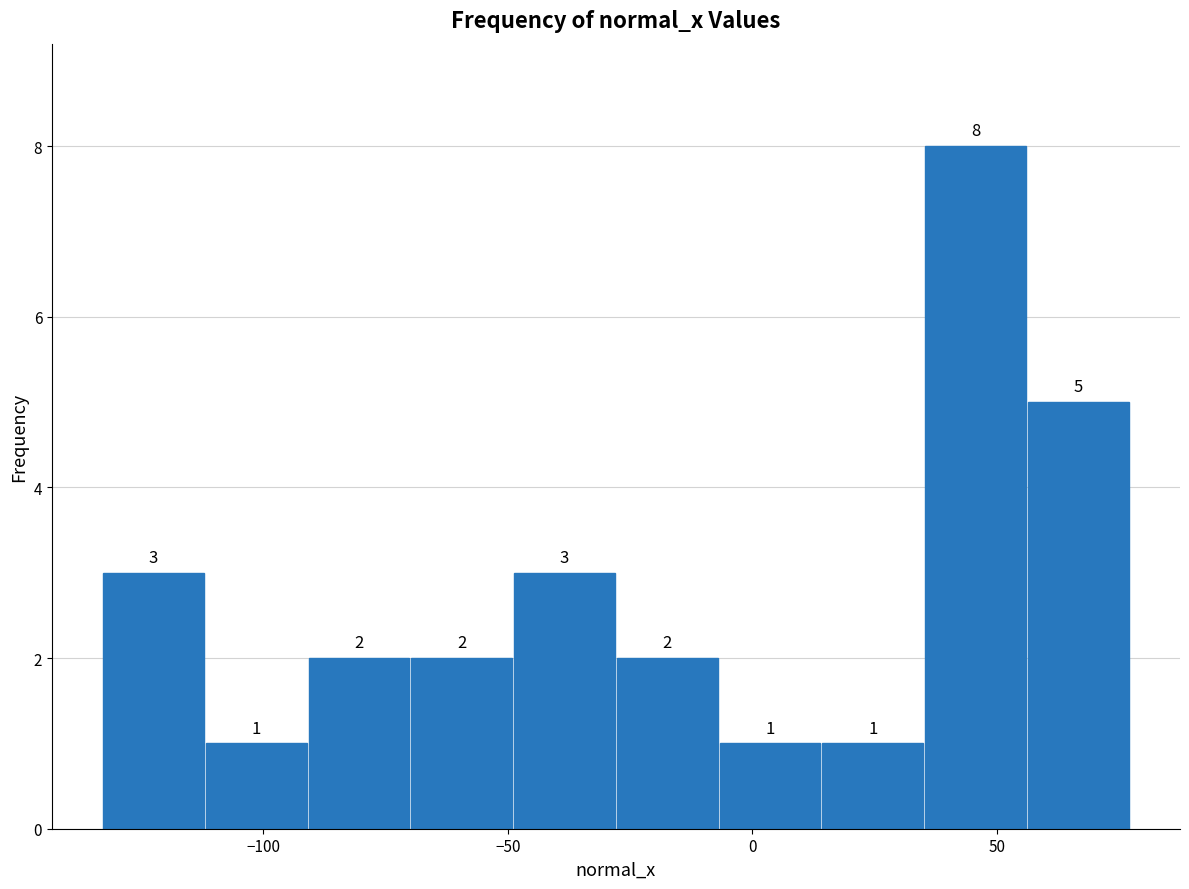

Reading left to right, transcribe this chart: for each bar, give the range it covers on the x-axis and its height. The bar edges are not printed on the chart, so give them approximately, as read against the axis.

-135 to -110: 3
-110 to -90: 1
-90 to -70: 2
-70 to -50: 2
-50 to -30: 3
-30 to -5: 2
-5 to 15: 1
15 to 35: 1
35 to 55: 8
55 to 75: 5